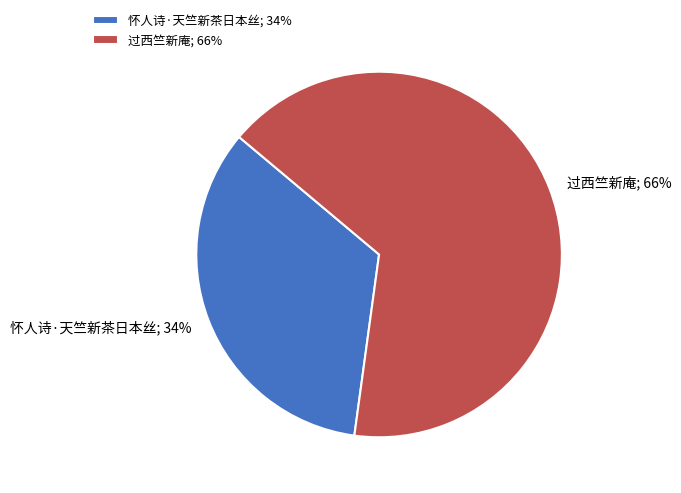

What percentage is the 怀人诗·天竺新茶日本丝 slice, to the nearest percent?

34%